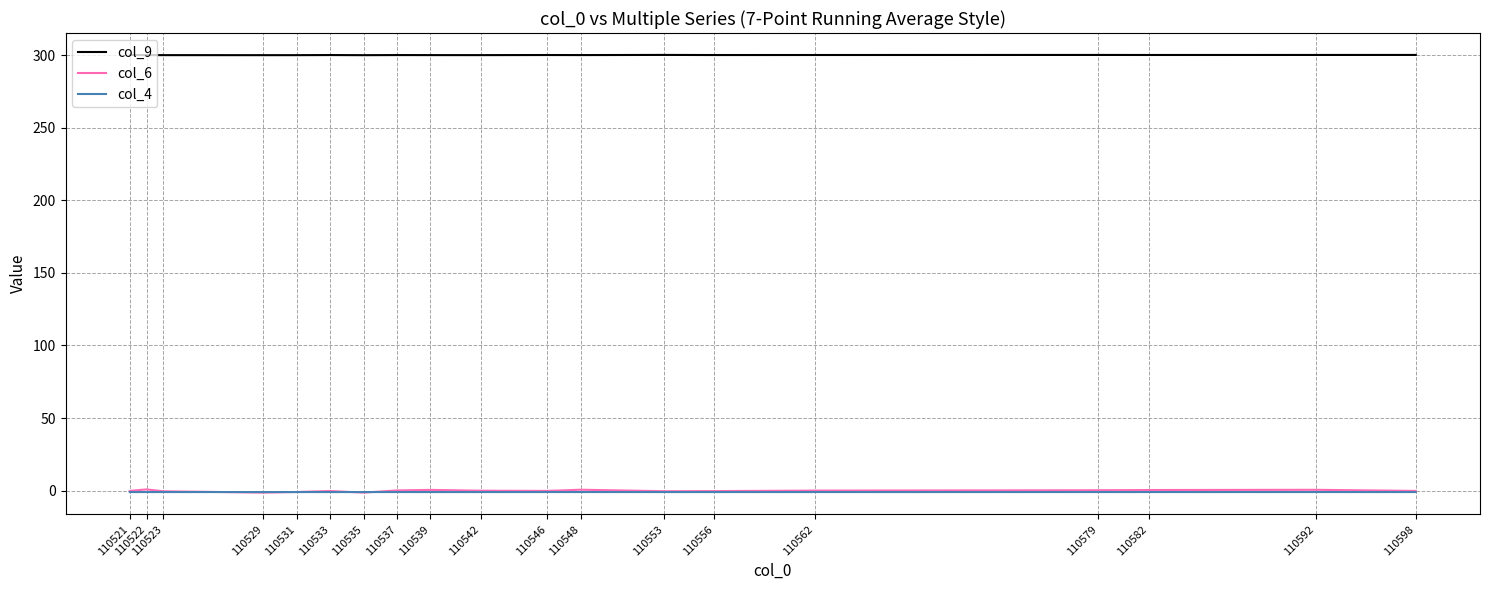

Does the chart display data point markers on the line(s)?

No